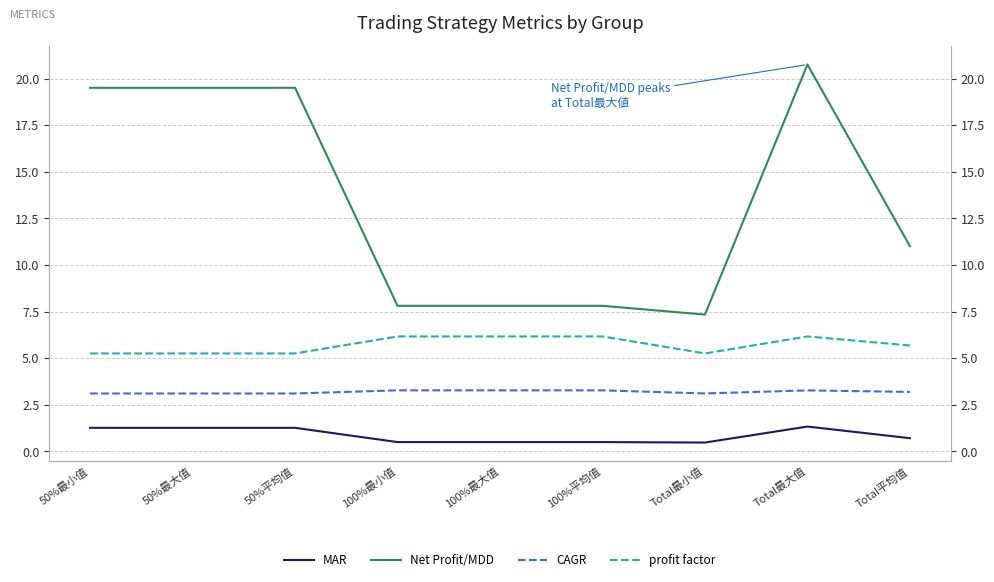

Read the Net Profit/MDD value at 50%最大值.

19.5